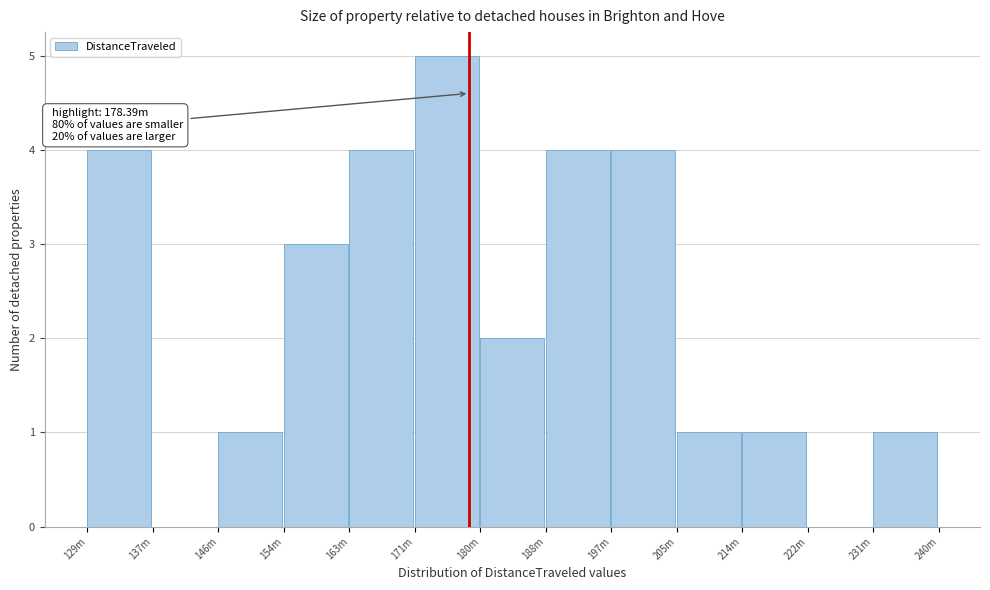

Reading left to right, extract all data points from this chart.

129m=4	137m=0	146m=1	154m=3	163m=4	171m=5	180m=2	188m=4	197m=4	205m=1	214m=1	222m=0	231m=1